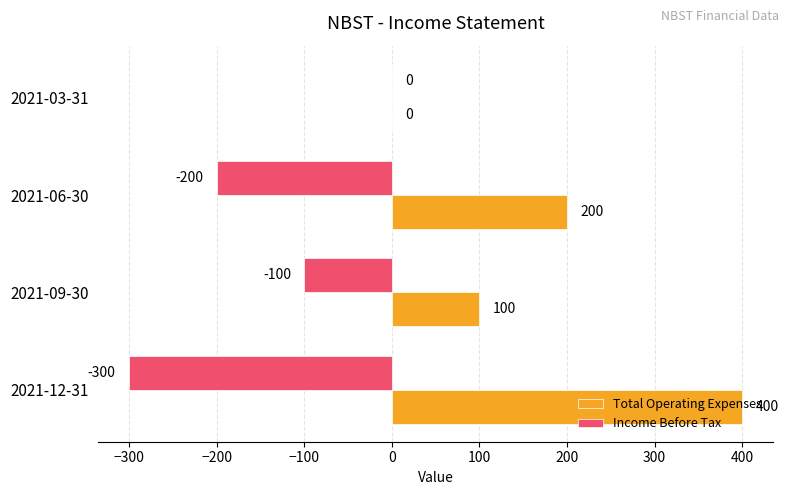

At which category is the sum across all series the highest?

2021-12-31